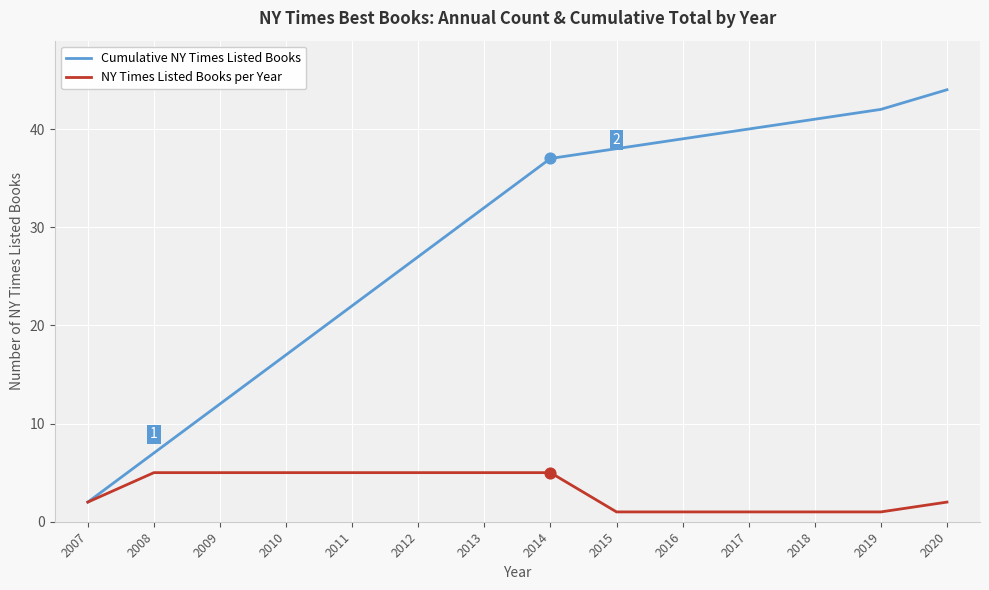

What are all the series names shown in the legend?

Cumulative NY Times Listed Books, NY Times Listed Books per Year